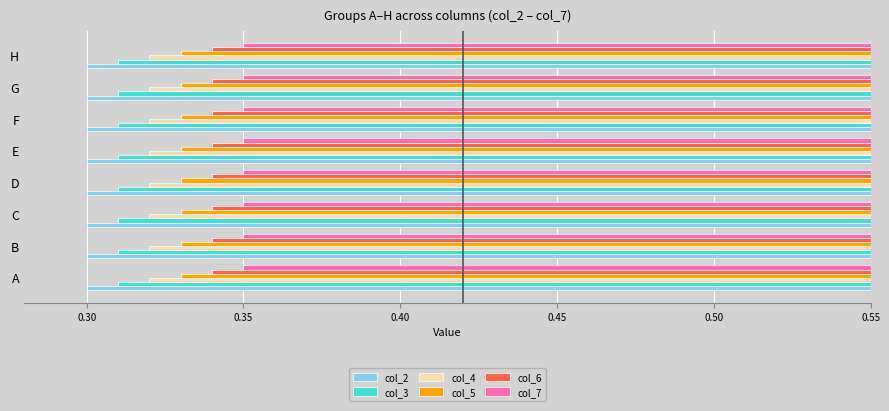

The value of col_6 at A is 0.1. True or false?

False